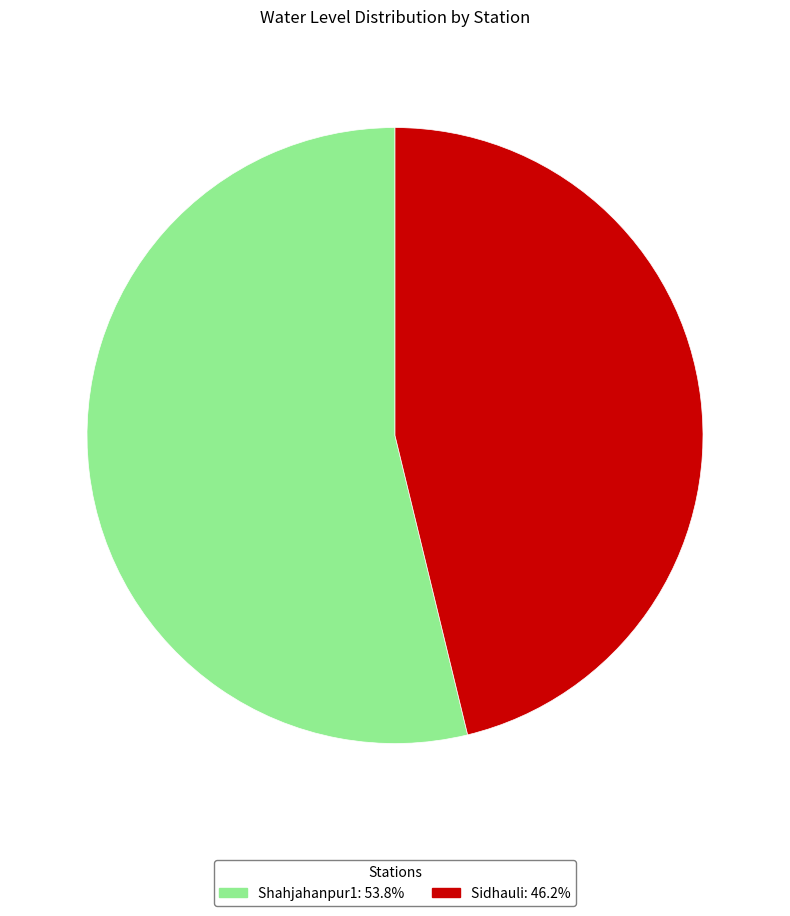

Is it true that Shahjahanpur1 is 43% of the pie?

False